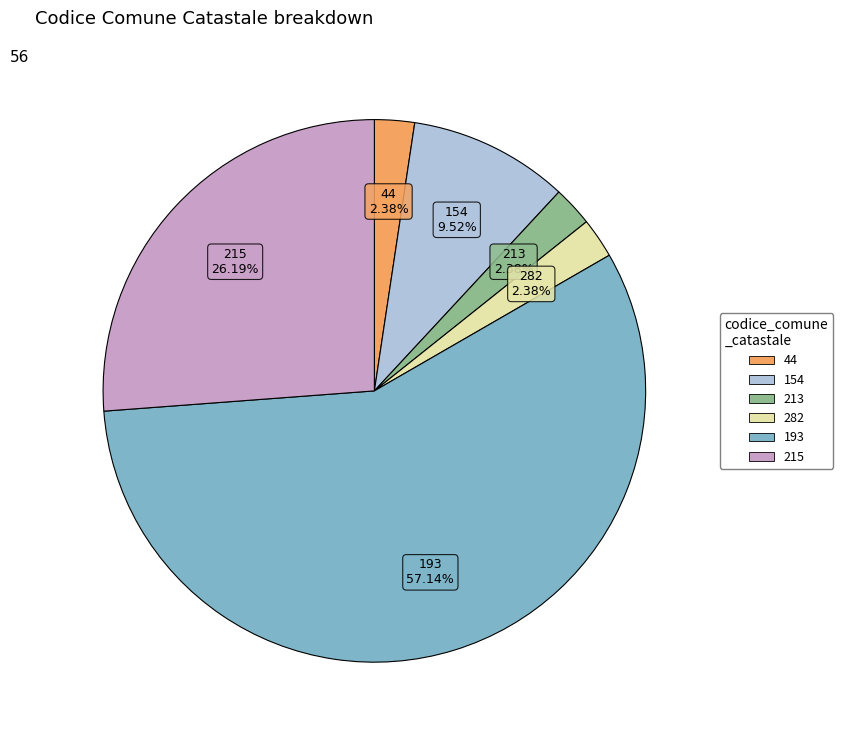

What is the total percentage of 213 and 282?

4.8%